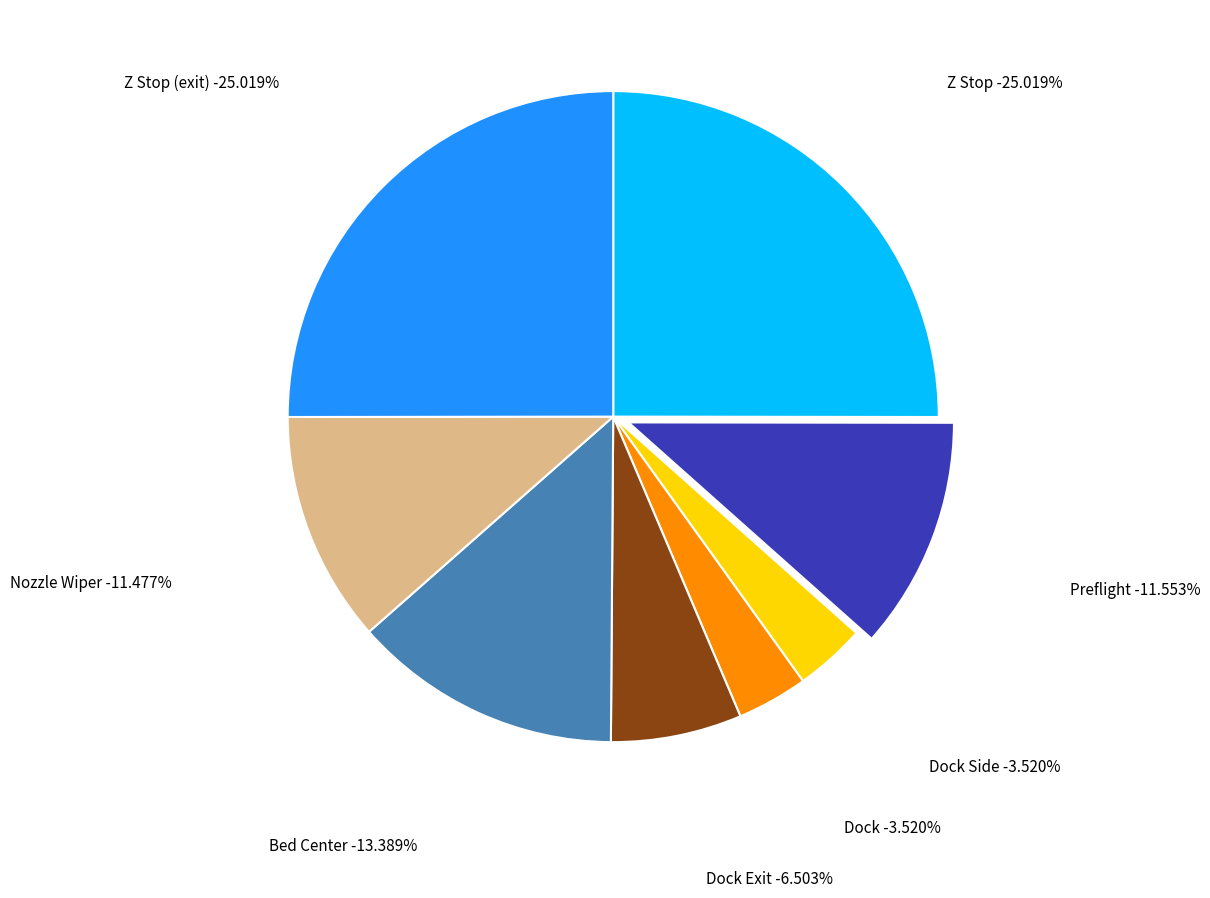

Is the sum of Dock Exit and Z Stop greater than half?

No